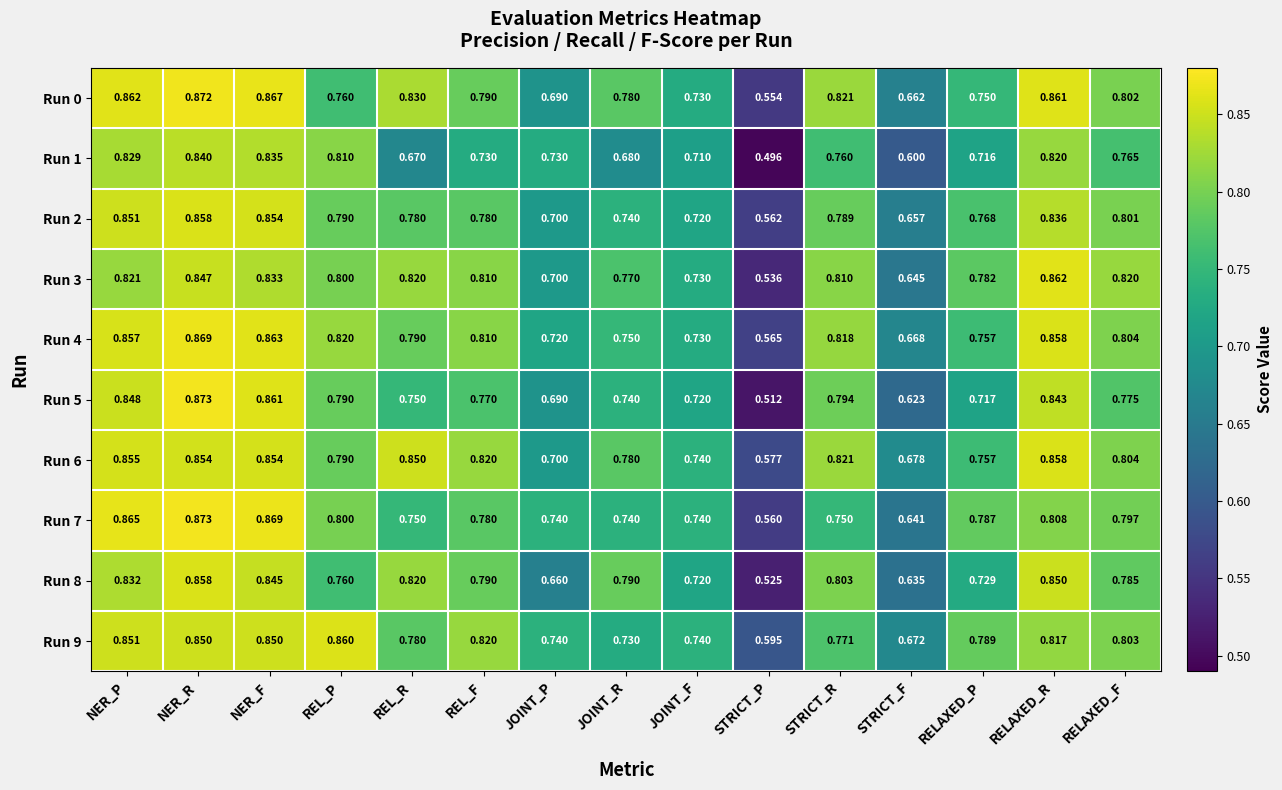

Which category has the lowest value in the Run 6 series?

STRICT_P